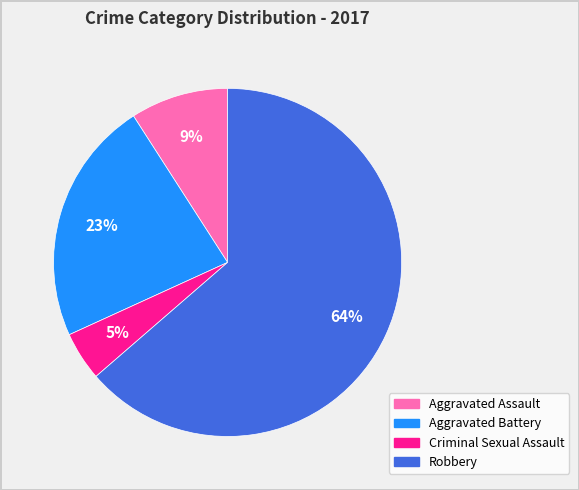

Combined, do Robbery and Criminal Sexual Assault account for over 50%?

Yes